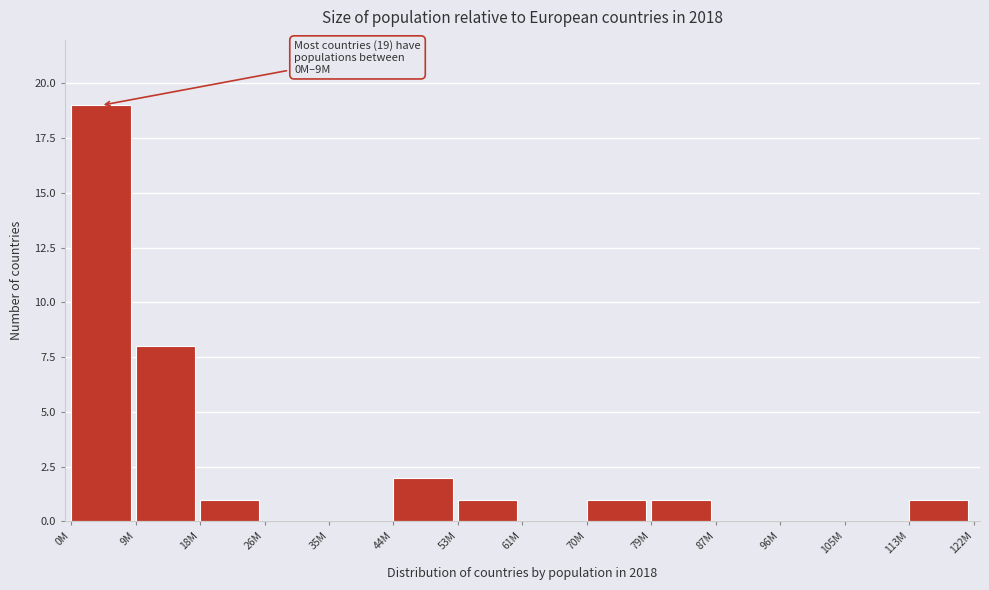

Reading left to right, what are all the values shown in this chart?

0M=19	9M=8	18M=1	26M=0	35M=0	44M=2	53M=1	61M=0	70M=1	79M=1	87M=0	96M=0	105M=0	113M=1